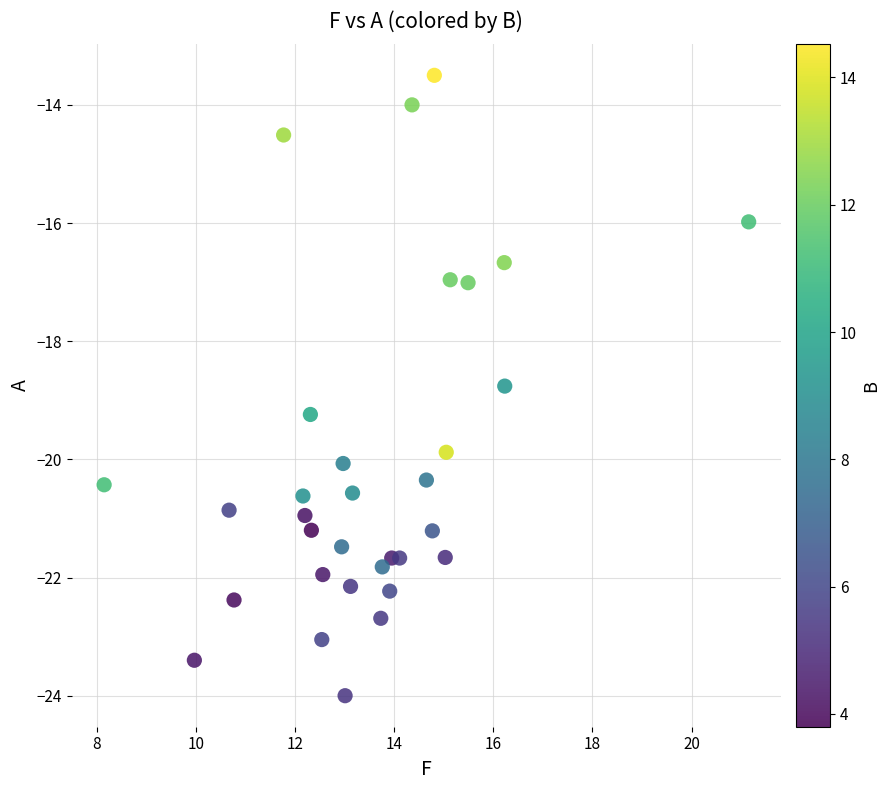

What is the range of Y values (max minus min)?

10.5